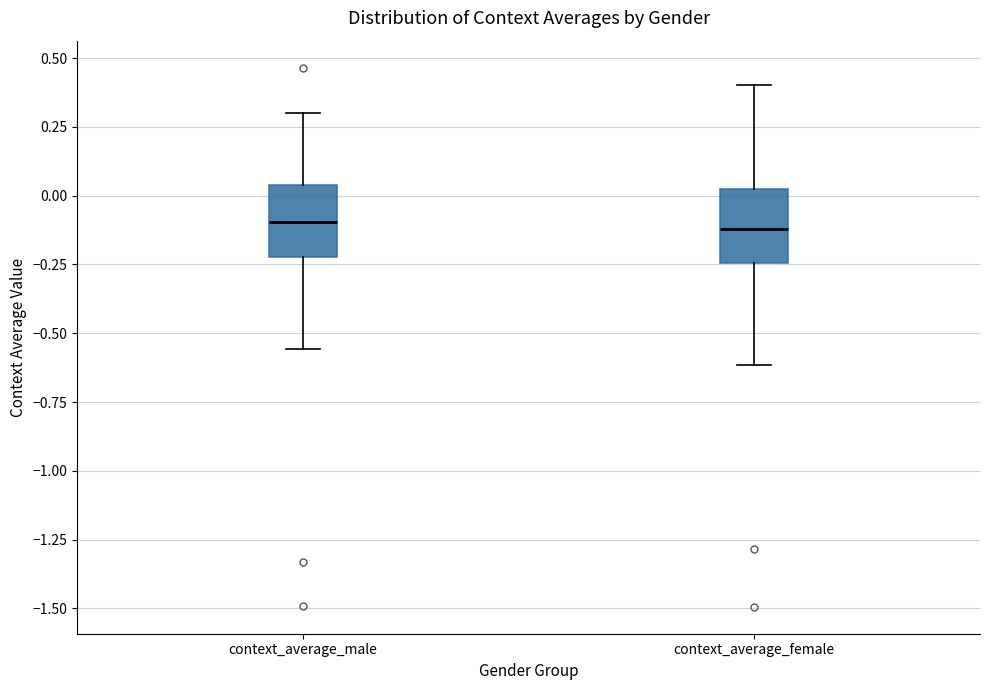

Where does the upper whisker of the box for context_average_female end on the y-axis? The values are not printed on the chart, so give them approximately, as read against the axis.

0.40